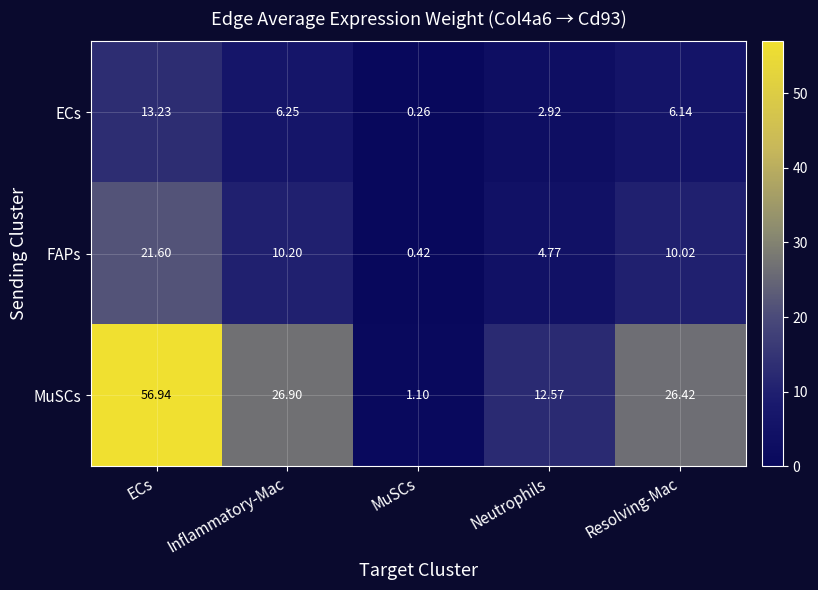

Where does the FAPs series first go above 10?

ECs